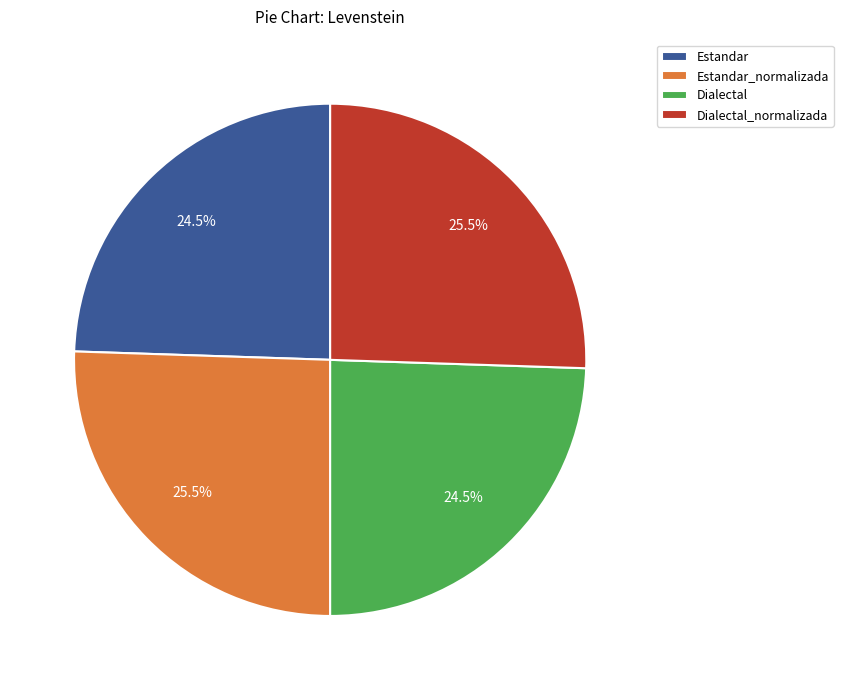

True or false: Estandar accounts for 34% of the total.

False